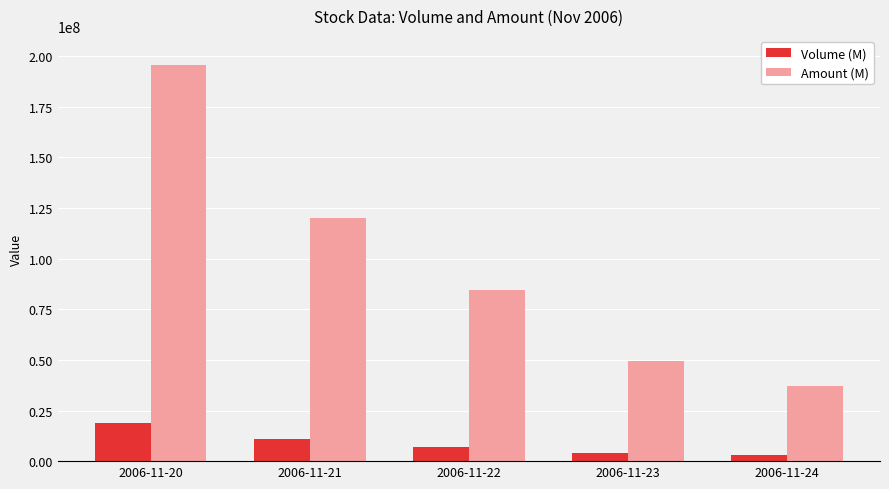

What is the difference between the highest and lowest values at 2006-11-22?

77082976